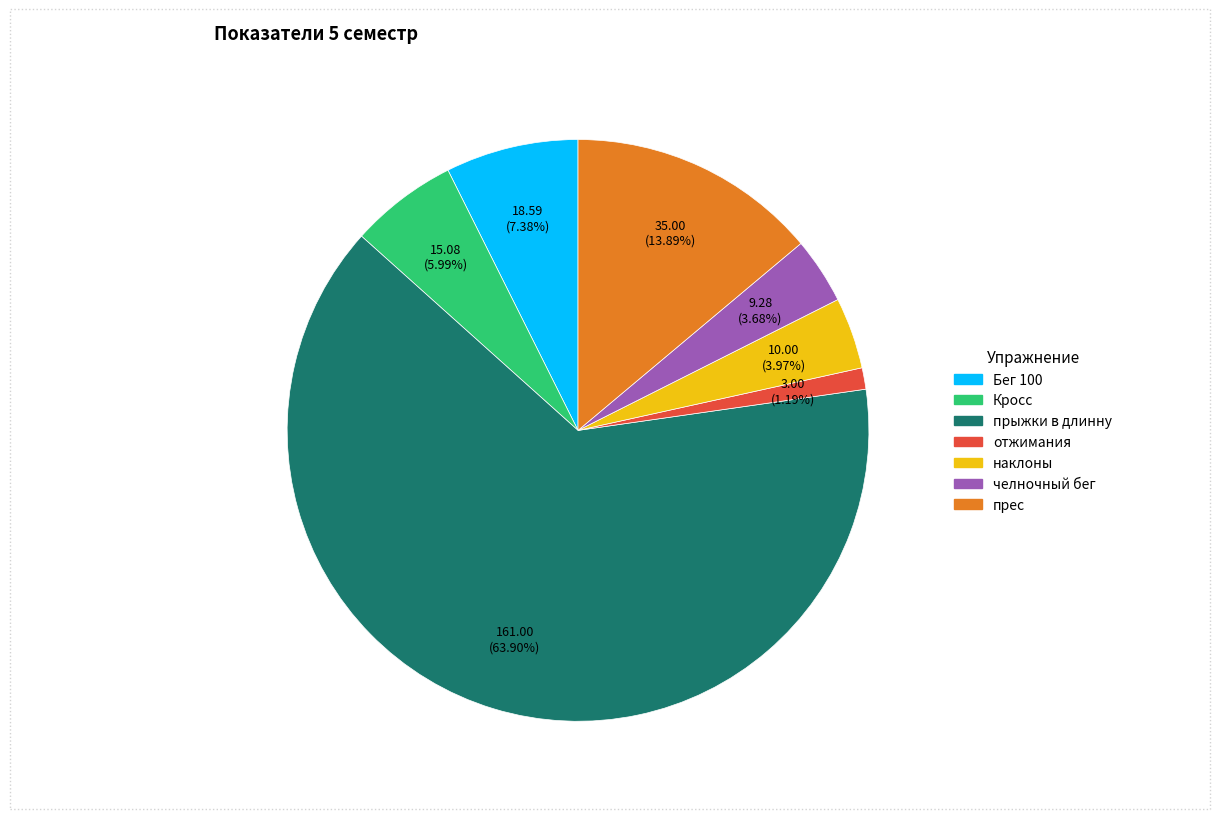

True or false: Кросс accounts for 1% of the total.

False